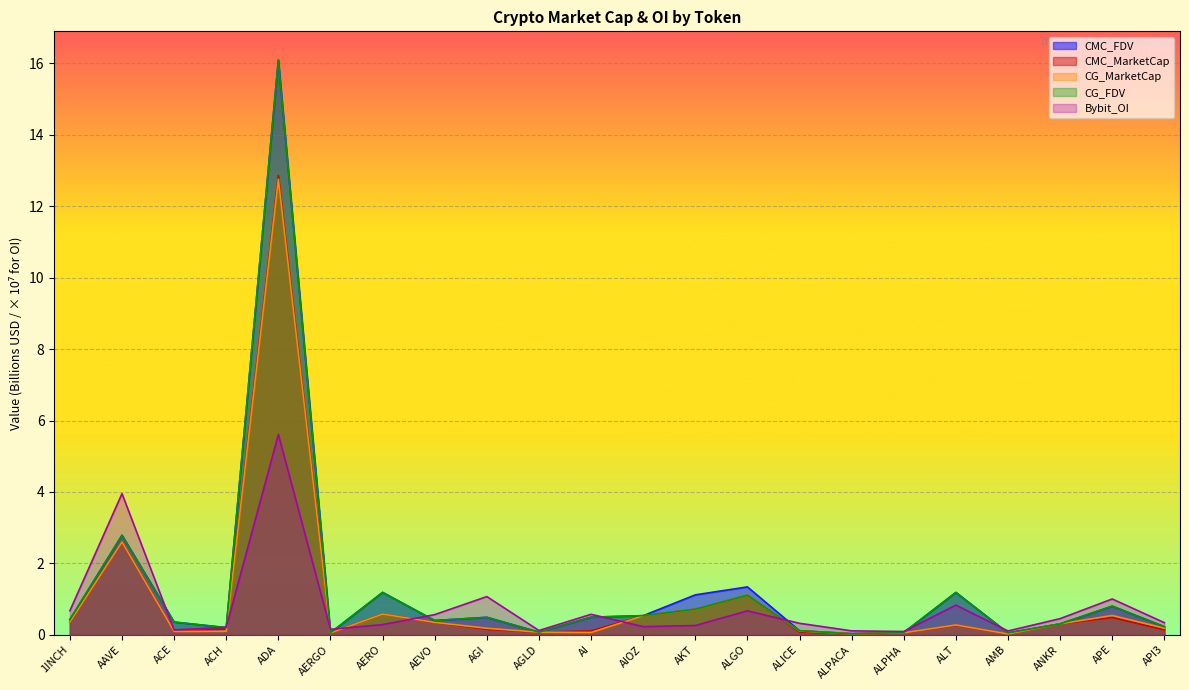

How many data points does each series have?

22